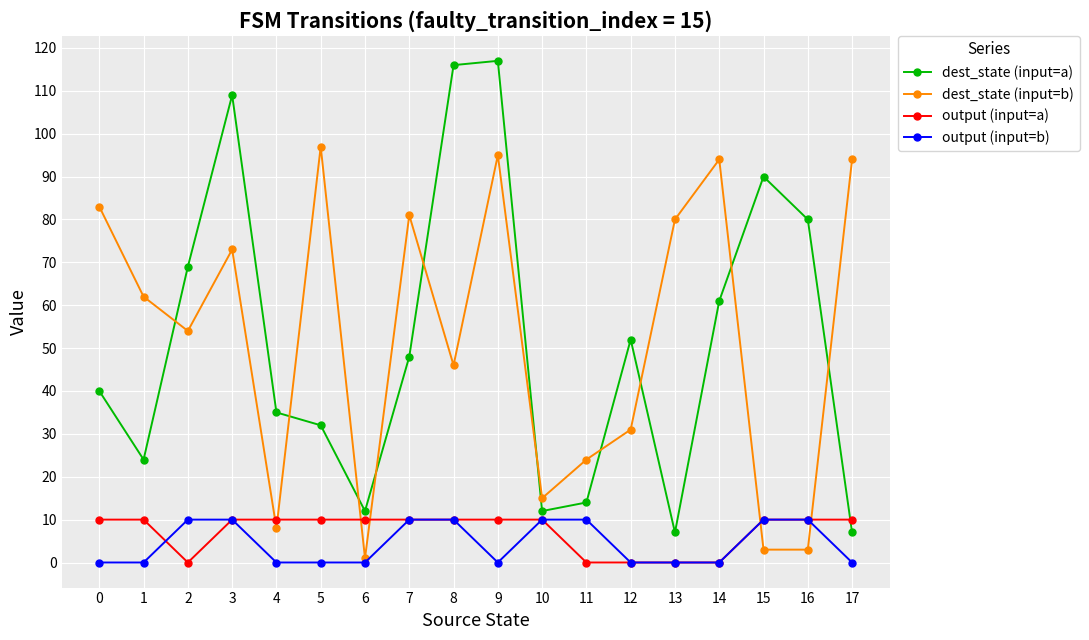

Where is the first local maximum for dest_state (input=b)?

3